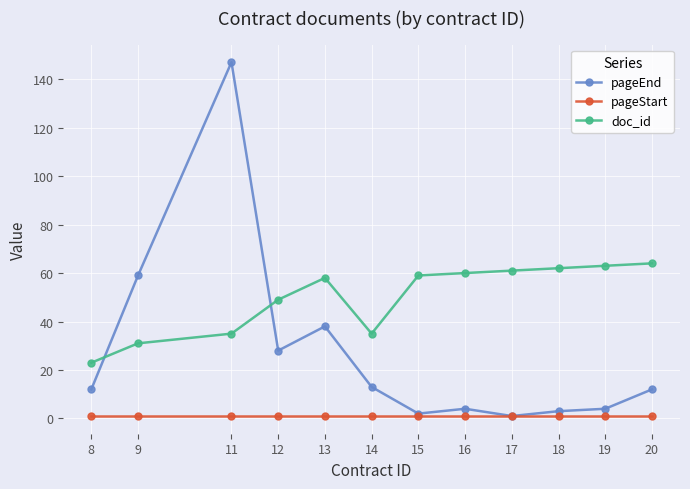

What is the total value across all series at 15?

62